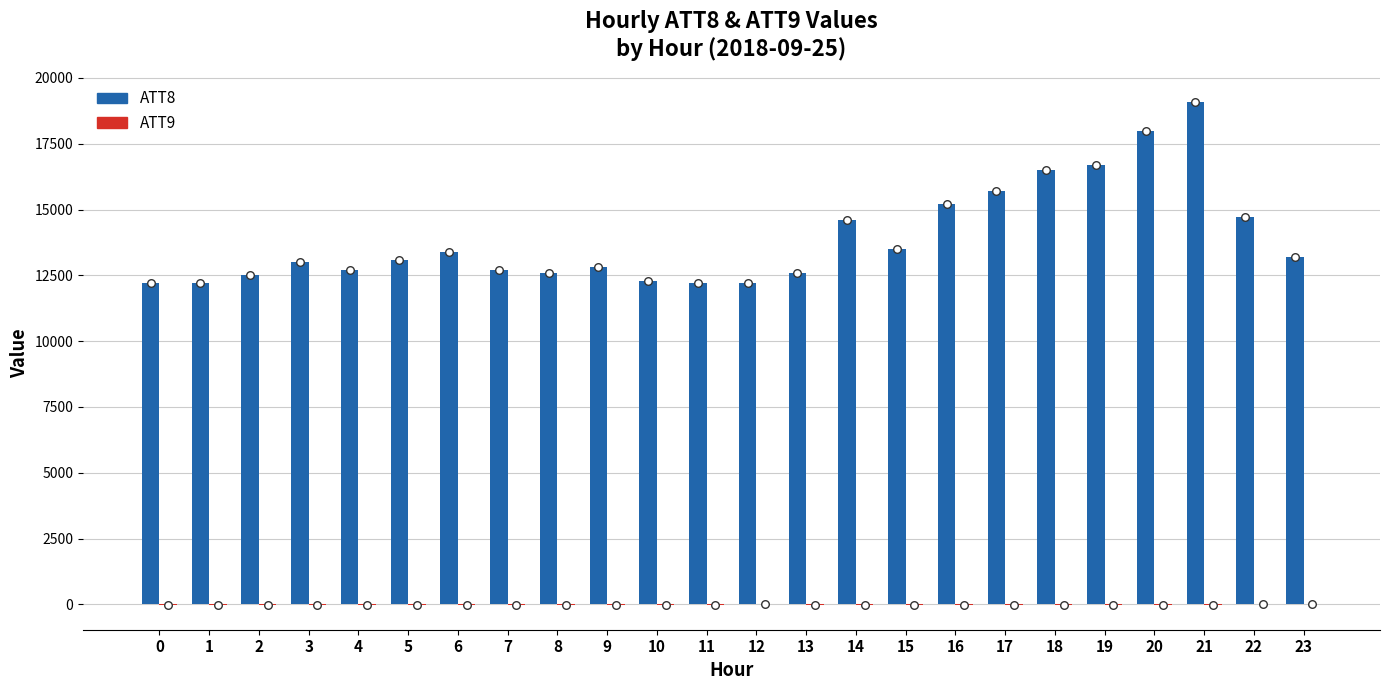

Is the value of ATT9 at 22 greater than the value of ATT8 at 12?

No